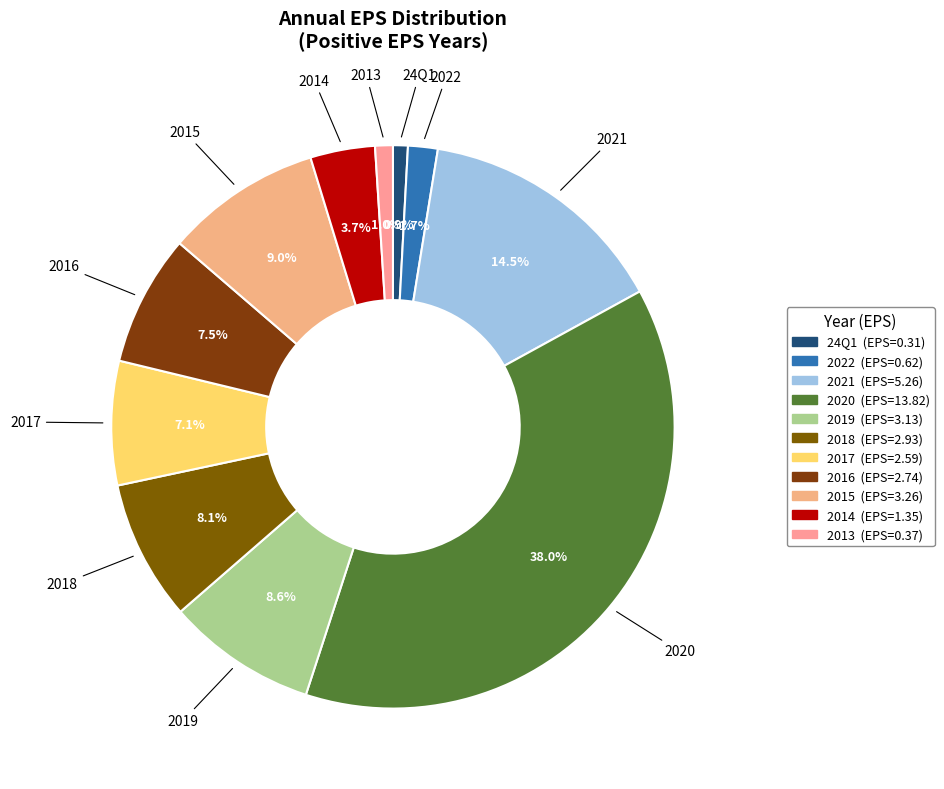

How many slices are in this pie chart?

11